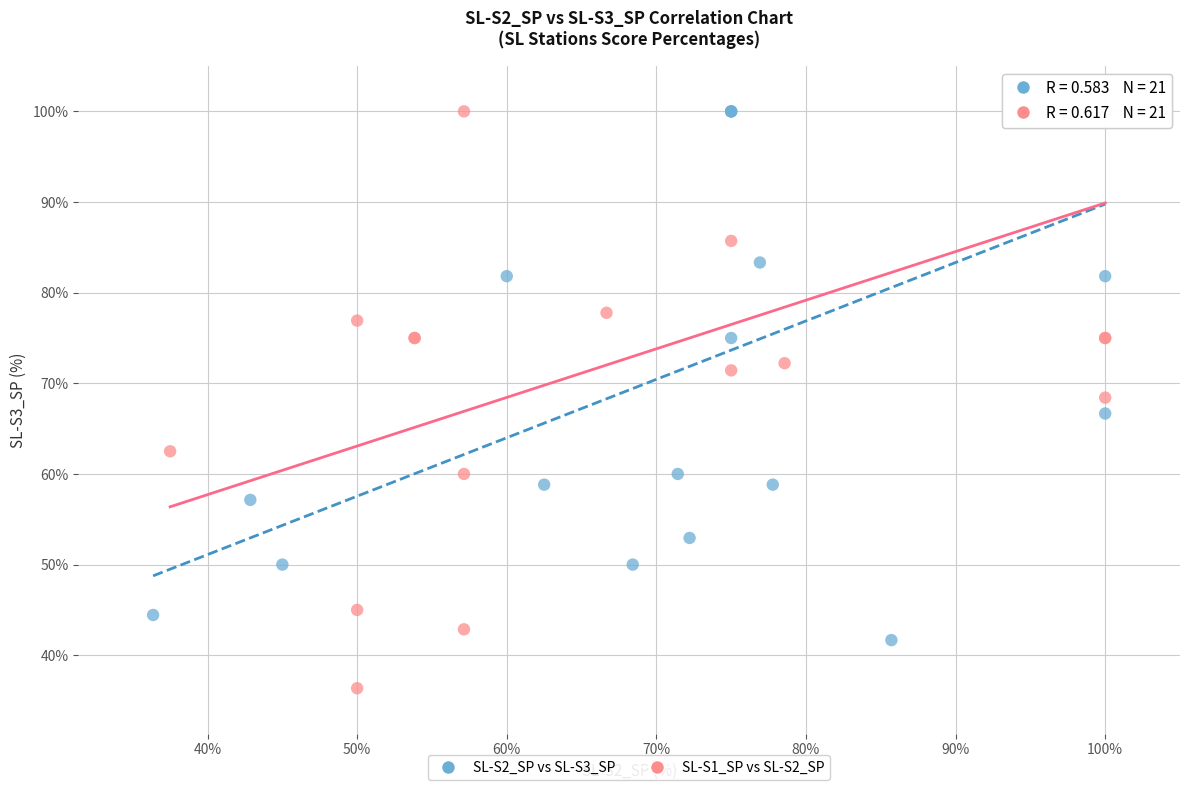

What are all the series names shown in the legend?

SL-S2_SP vs SL-S3_SP, SL-S1_SP vs SL-S2_SP